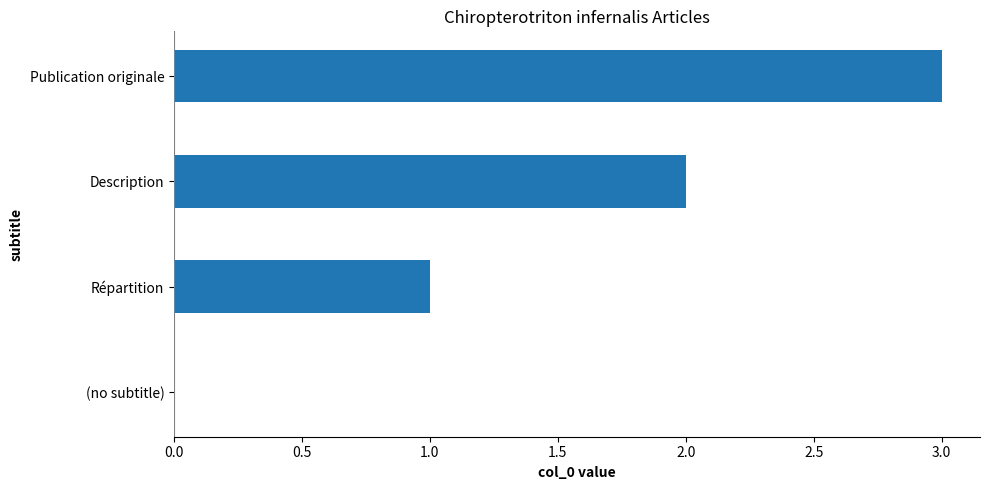

Which has a higher value, Publication originale or (no subtitle)?

Publication originale